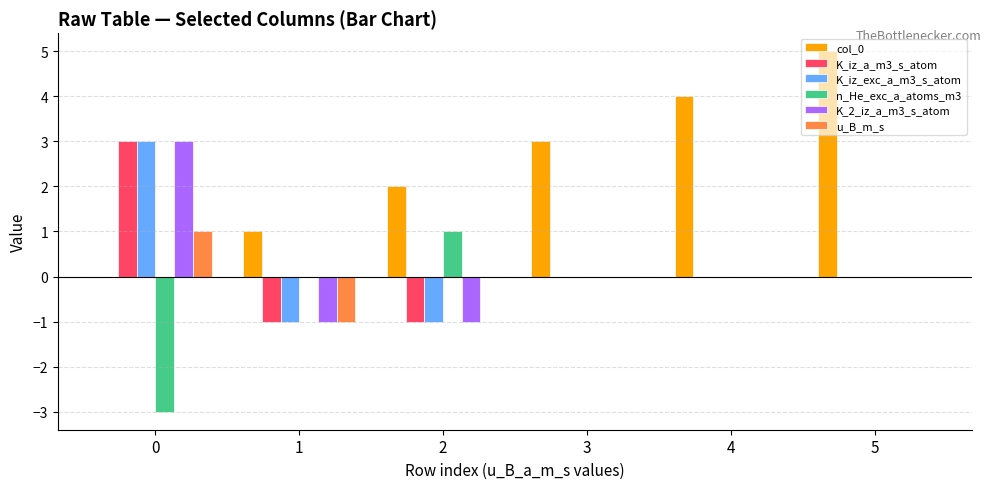

Is it true that n_He_exc_a_atoms_m3 equals 0 at 3?

True